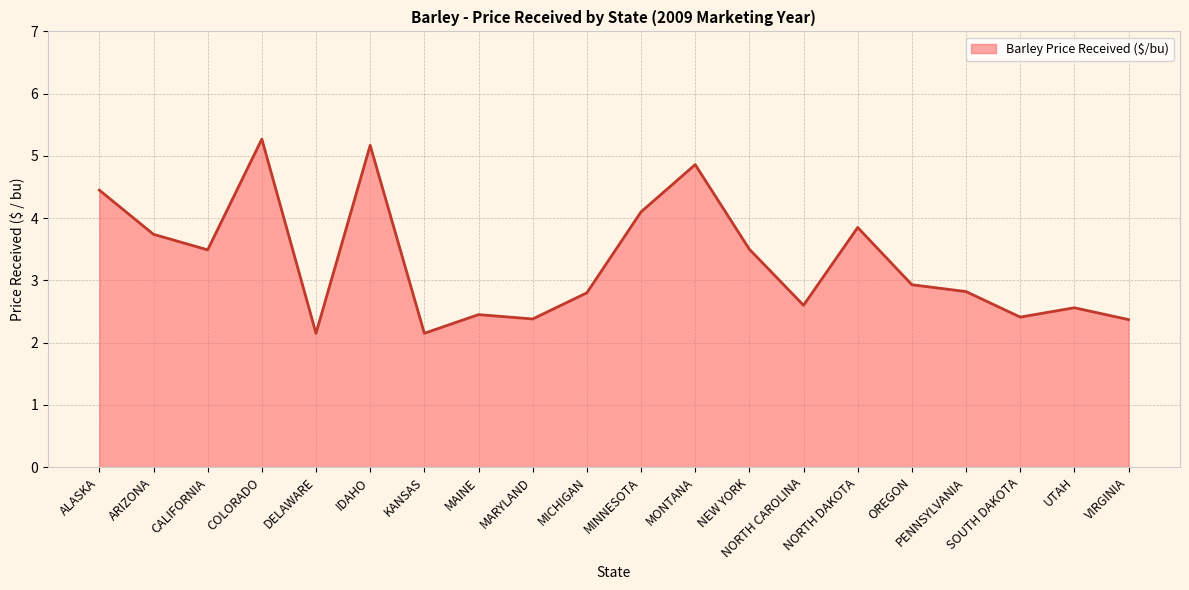

What is the change in value from IDAHO to MICHIGAN?

-2.4